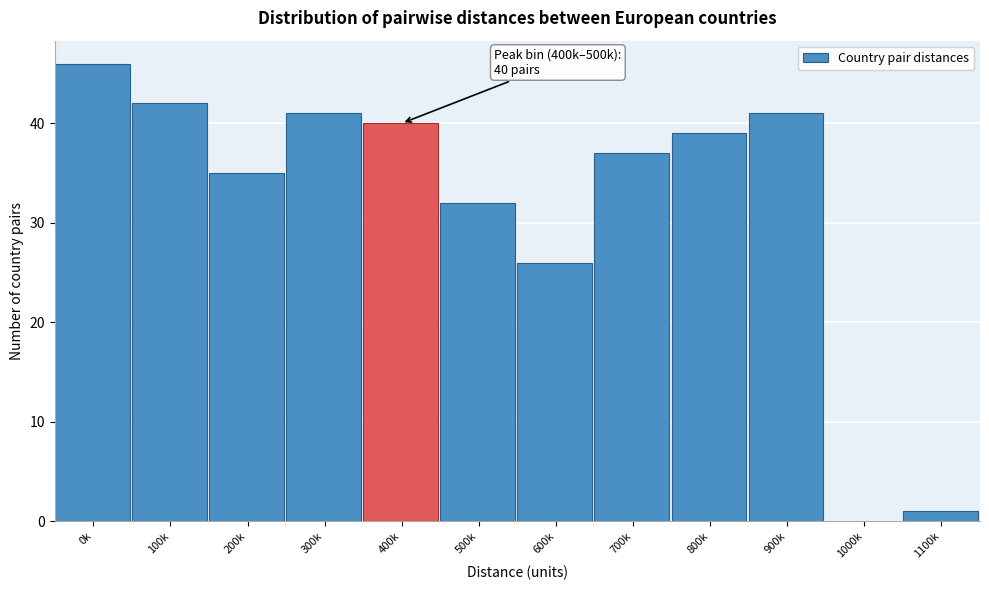

Reading left to right, extract all data points from this chart.

0k=46	100k=42	200k=35	300k=41	400k=40	500k=32	600k=26	700k=37	800k=39	900k=41	1000k=0	1100k=1